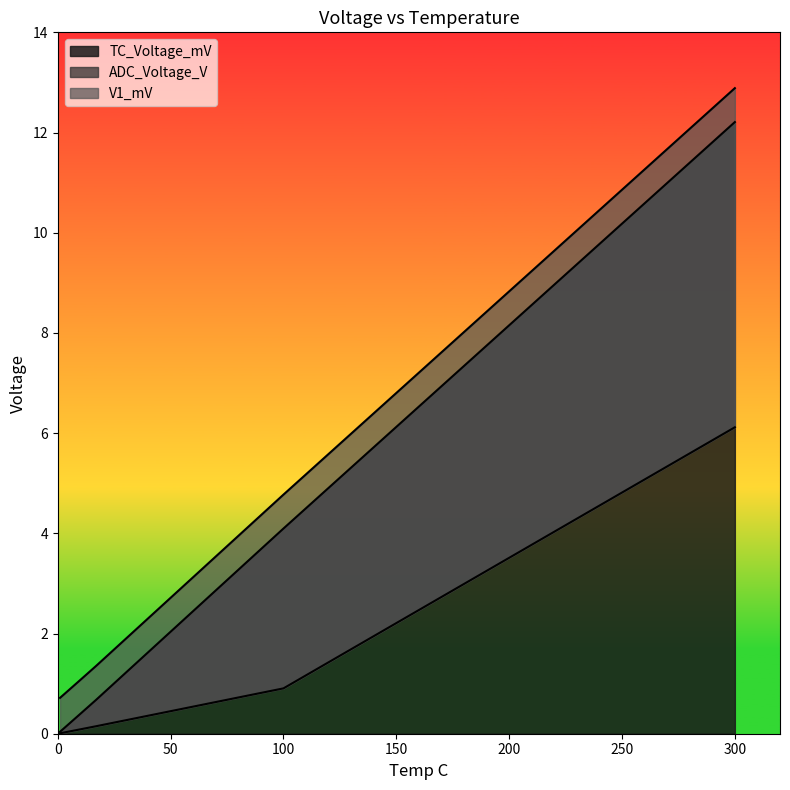

True or false: V1_mV and TC_Voltage_mV cross at least once.

False